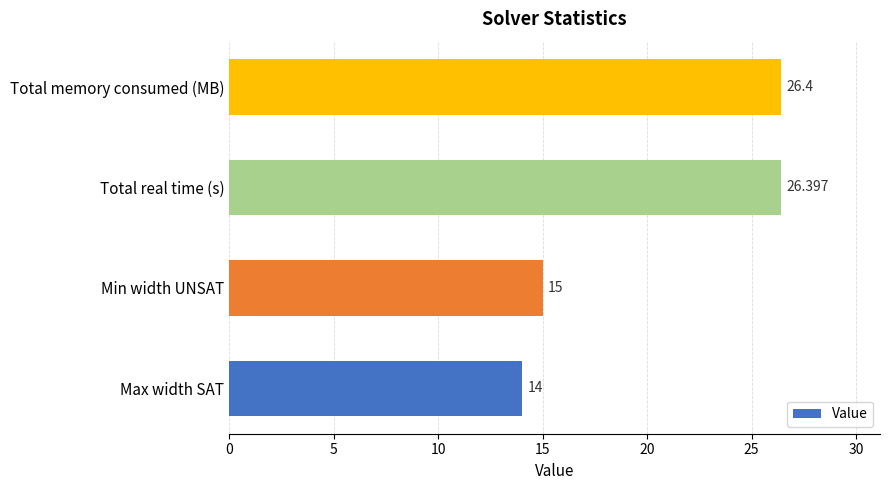

Which has a higher value, Total real time (s) or Total memory consumed (MB)?

Total memory consumed (MB)